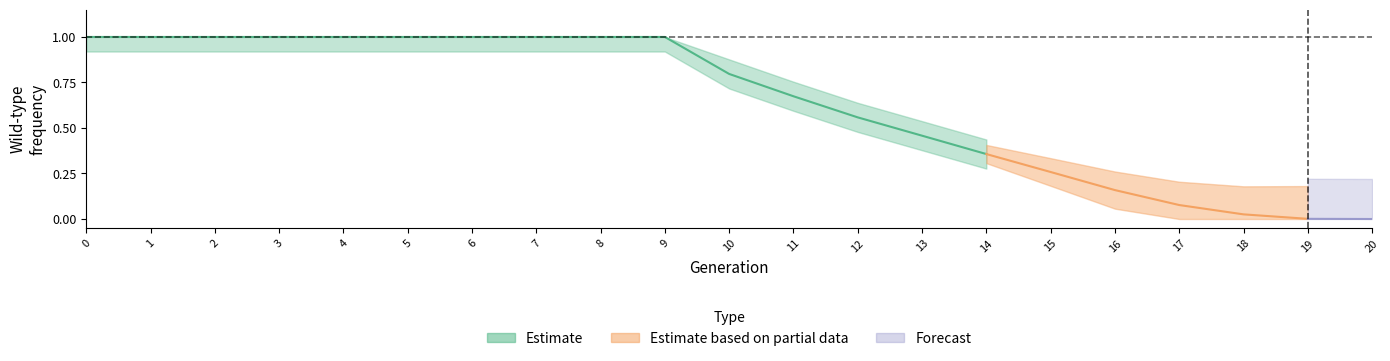

True or false: rate_drive has more than 1 interior local peaks.

False